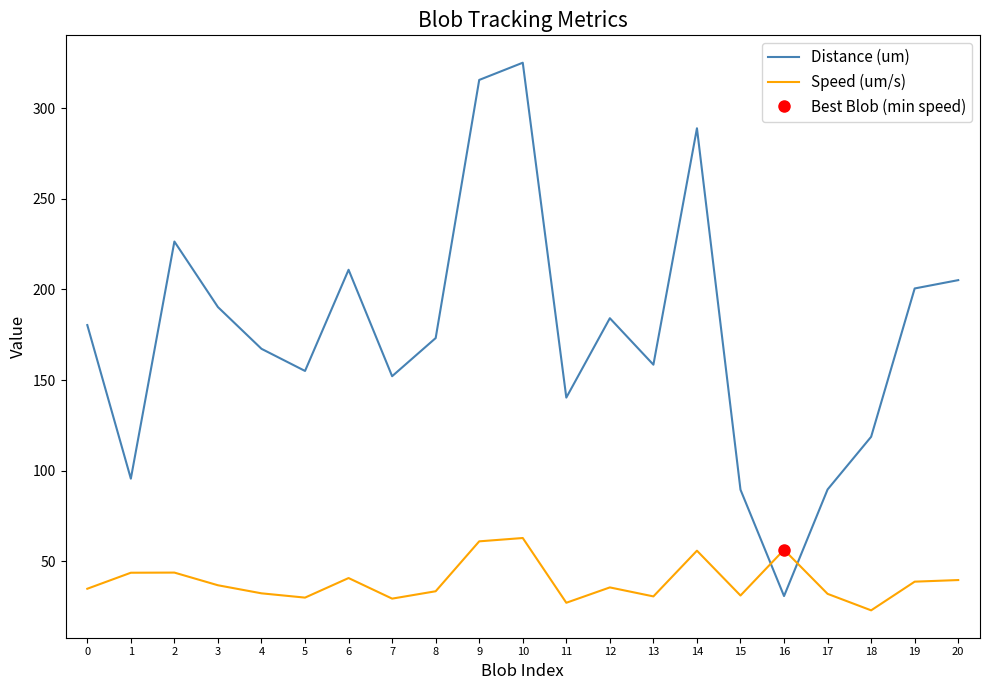

At which category is the sum across all series the highest?

10